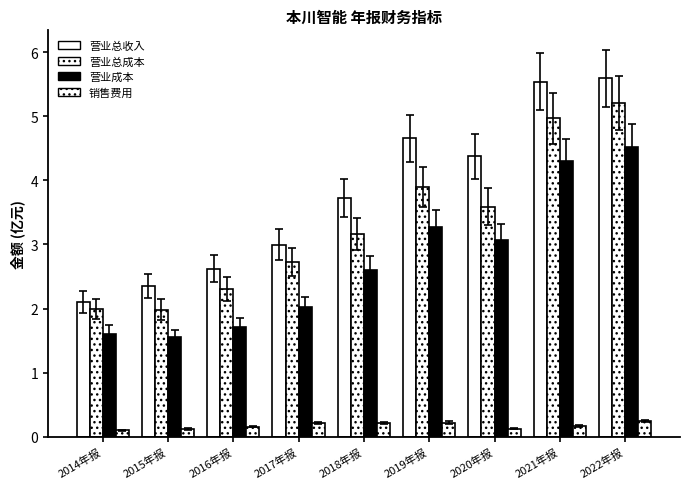

Read the 营业总成本 value at 2022年报.

5.2